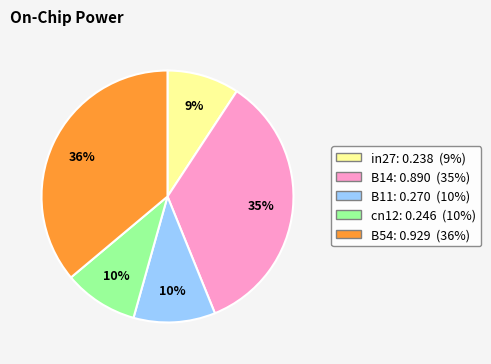

Between B14 and cn12, which is larger?

B14